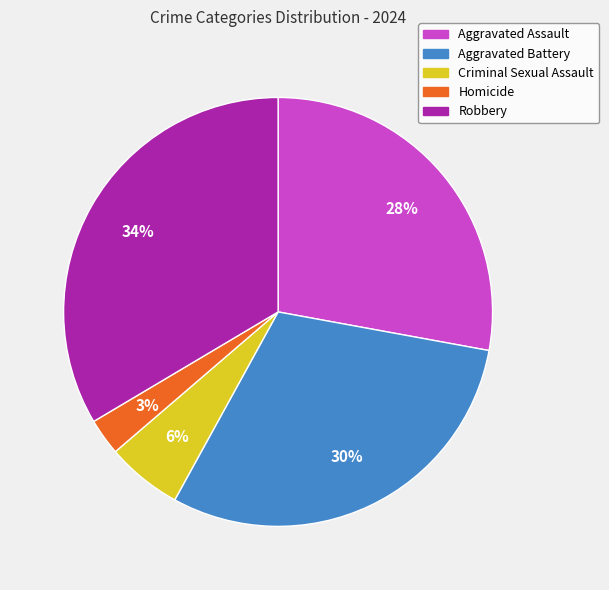

Is there any slice that represents more than half of the pie?

No